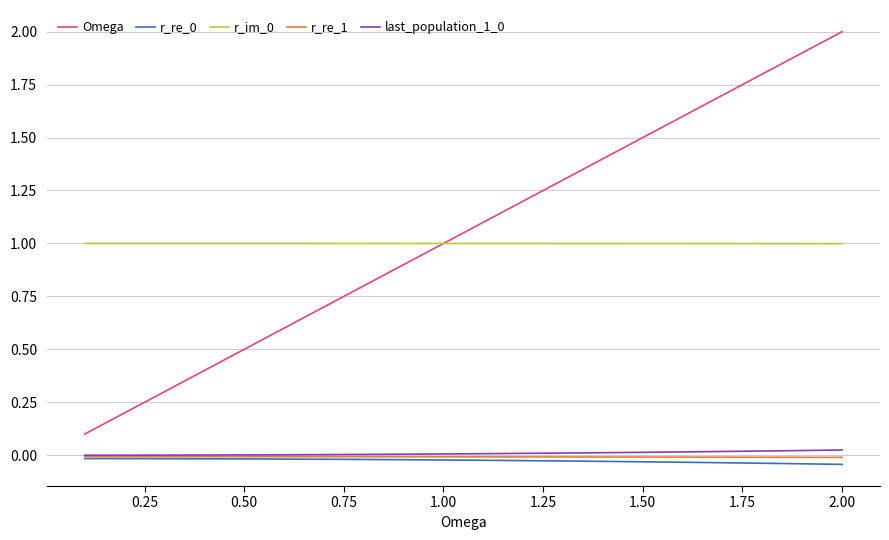

Which series has the largest total across all categories?

Omega